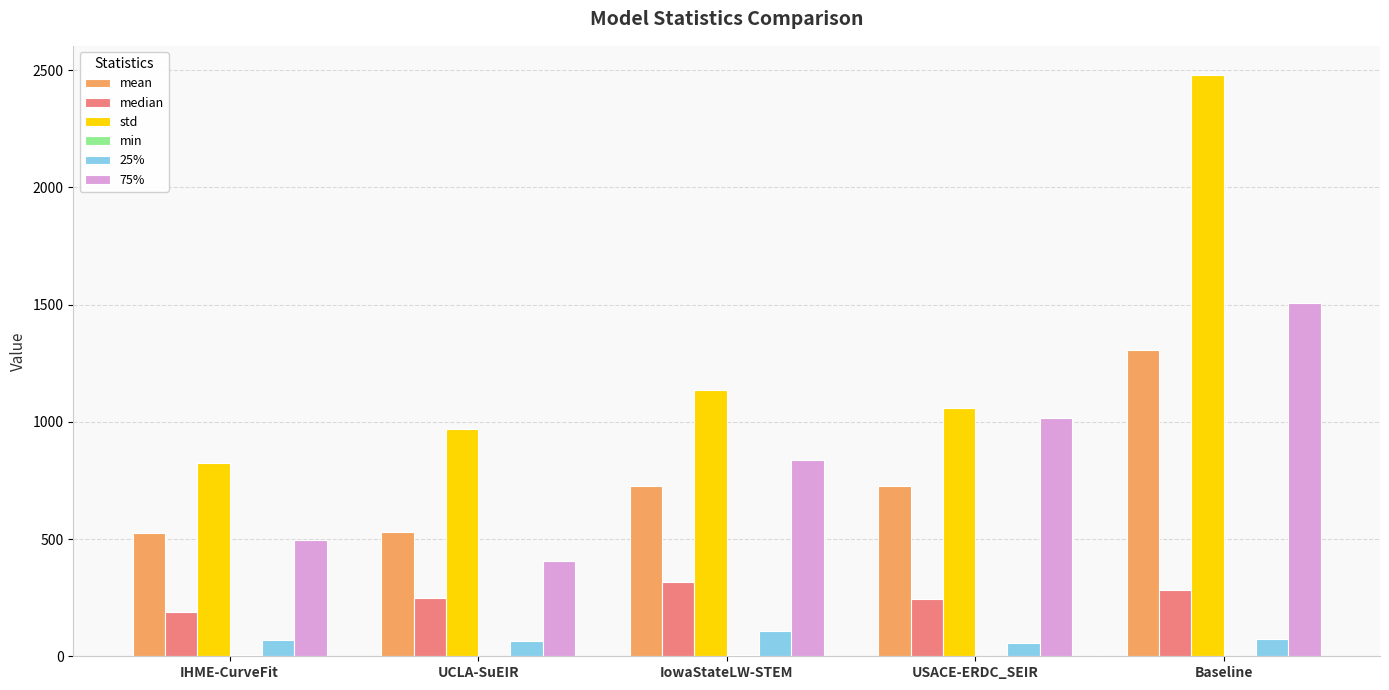

At which category is the sum across all series the highest?

Baseline